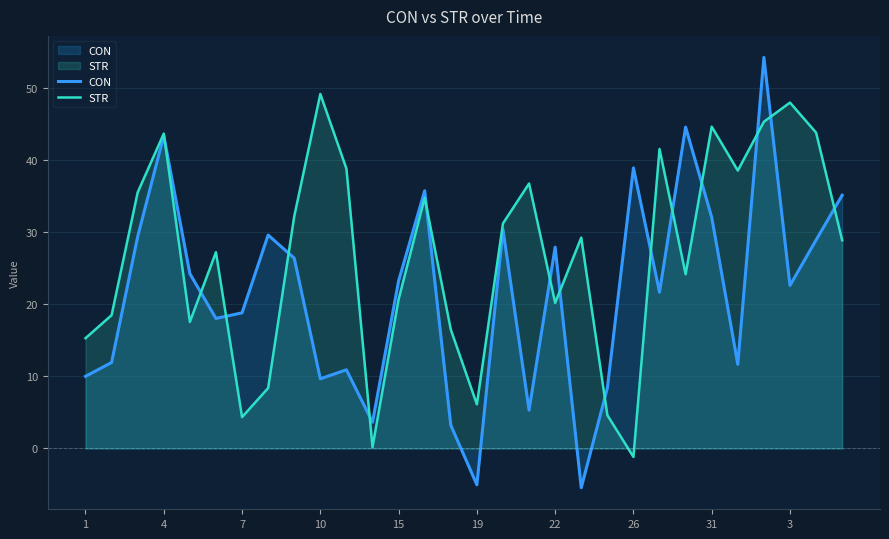

What is the average value of the CON series?

21.7